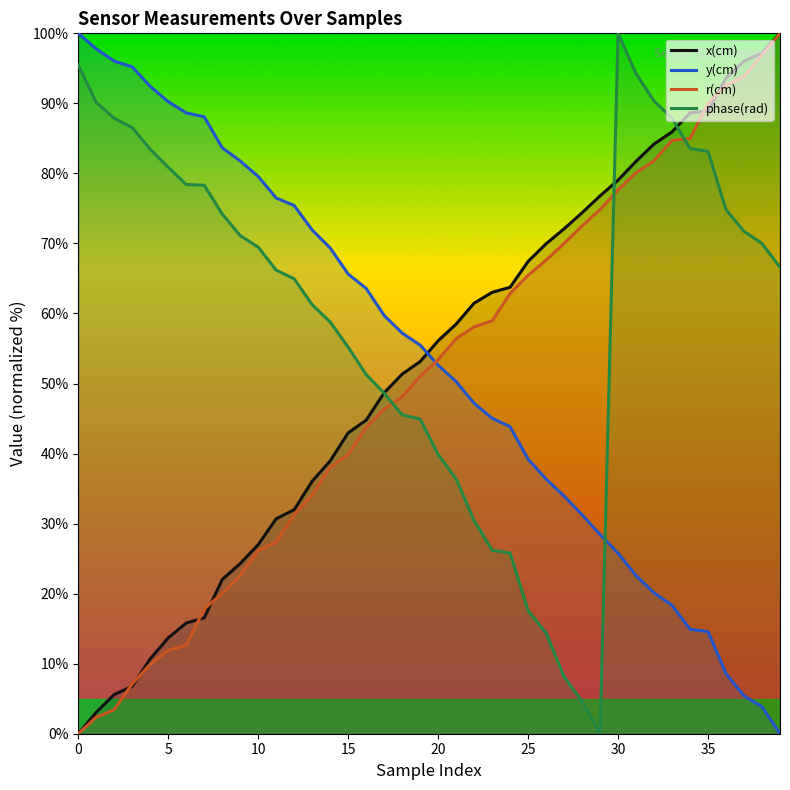

Which series has the largest total across all categories?

phase(rad)